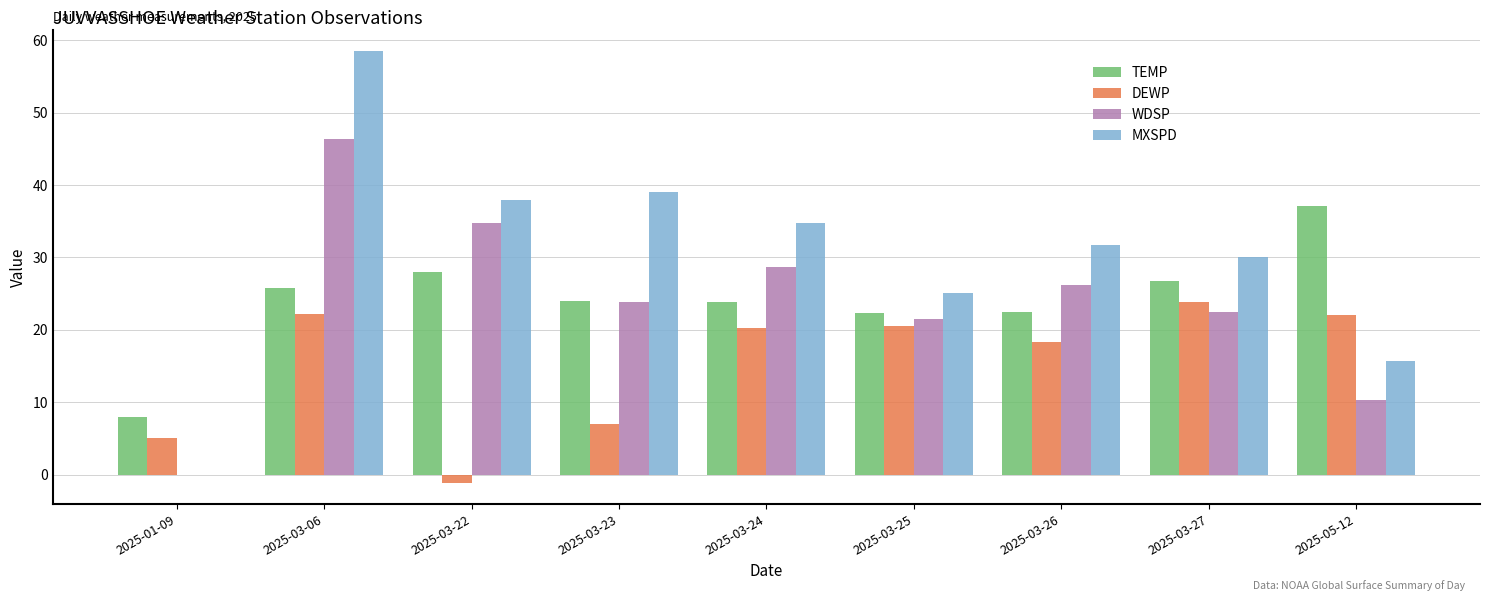

Is the value of DEWP at 2025-01-09 greater than the value of WDSP at 2025-03-22?

No